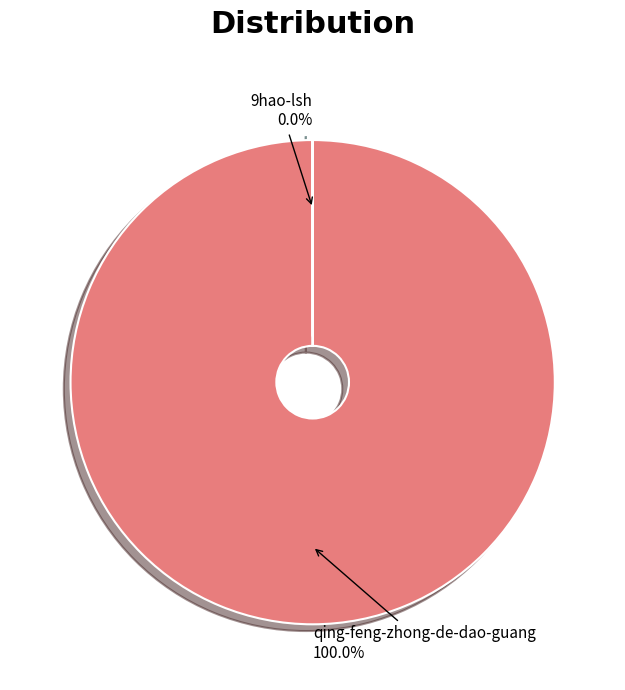

To the nearest percent, what portion does qing-feng-zhong-de-dao-guang represent?

100%